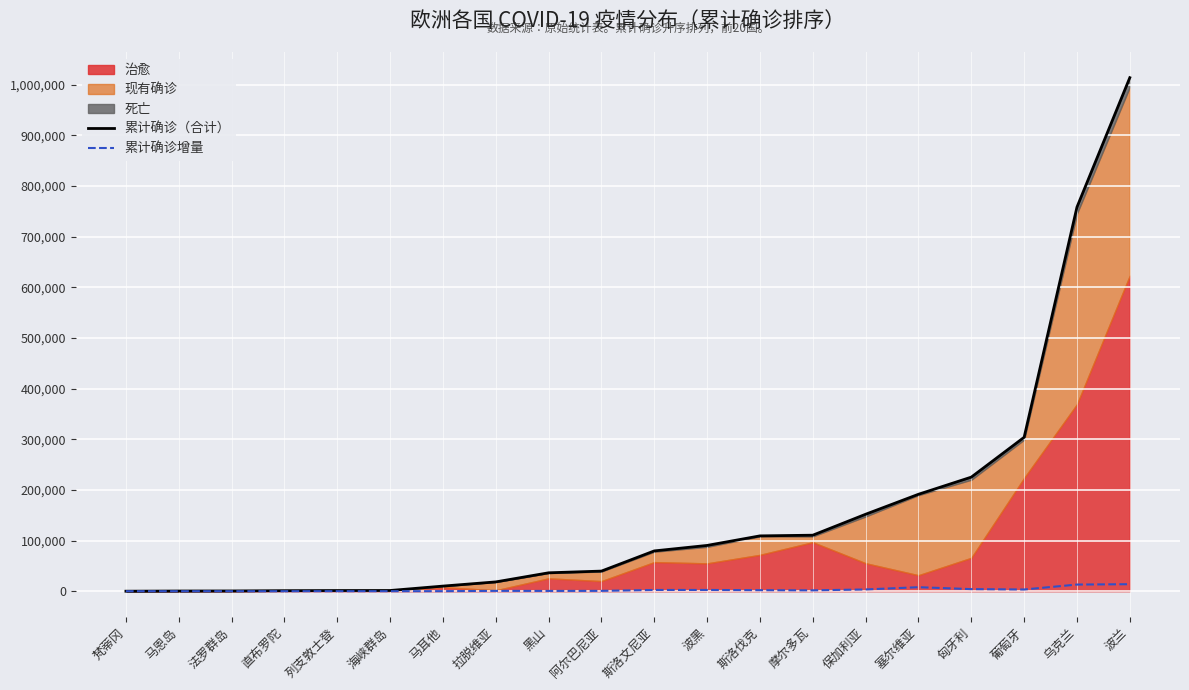

What is the approximate value of 累计确诊增量 at 葡萄牙?

3384